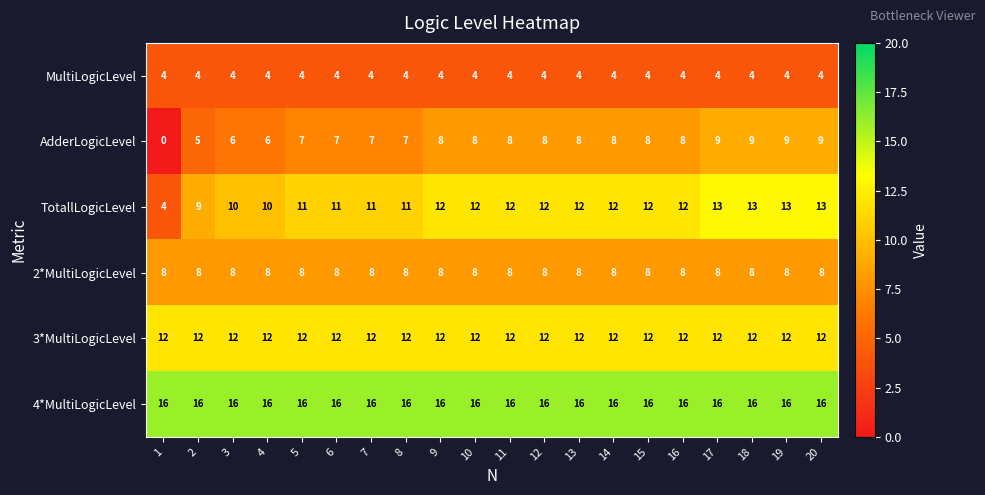

Count the AdderLogicLevel values in the range 7 to 8.

12